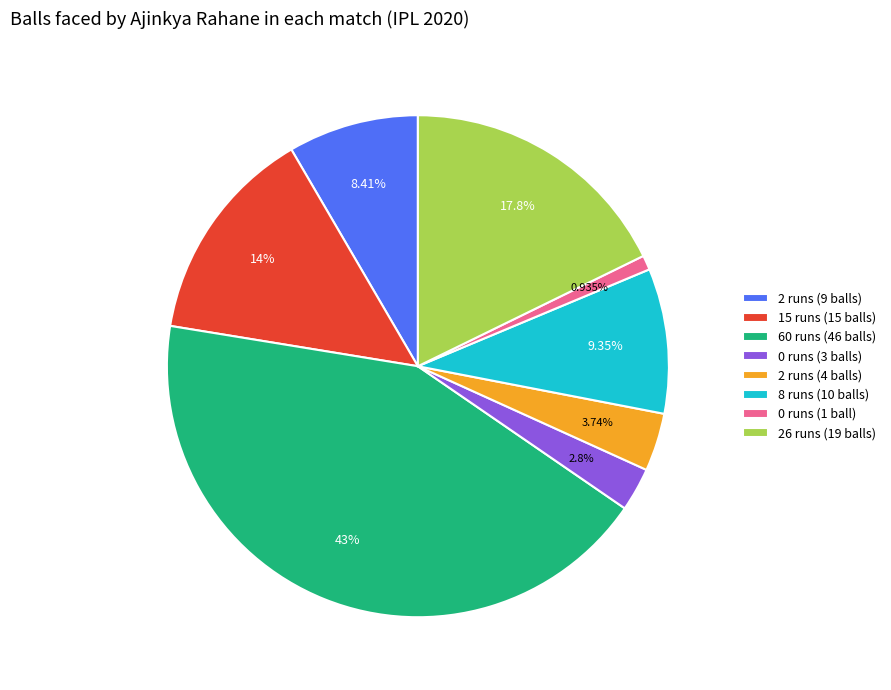

What percentage is the 26 runs (19 balls) slice, to the nearest percent?

18%